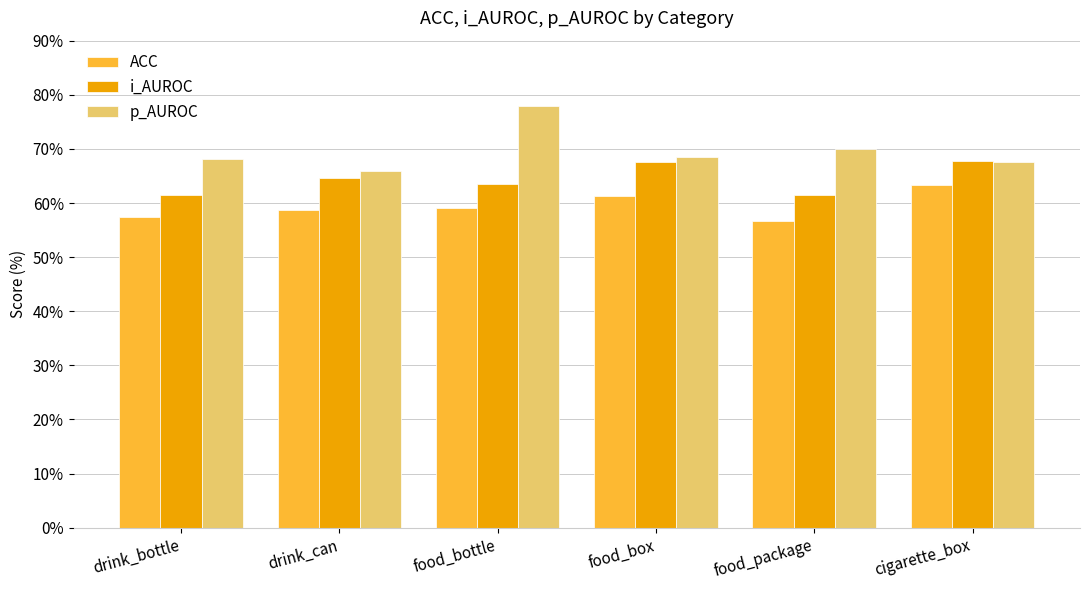

Are the bars grouped side by side (vs. stacked)?

Yes